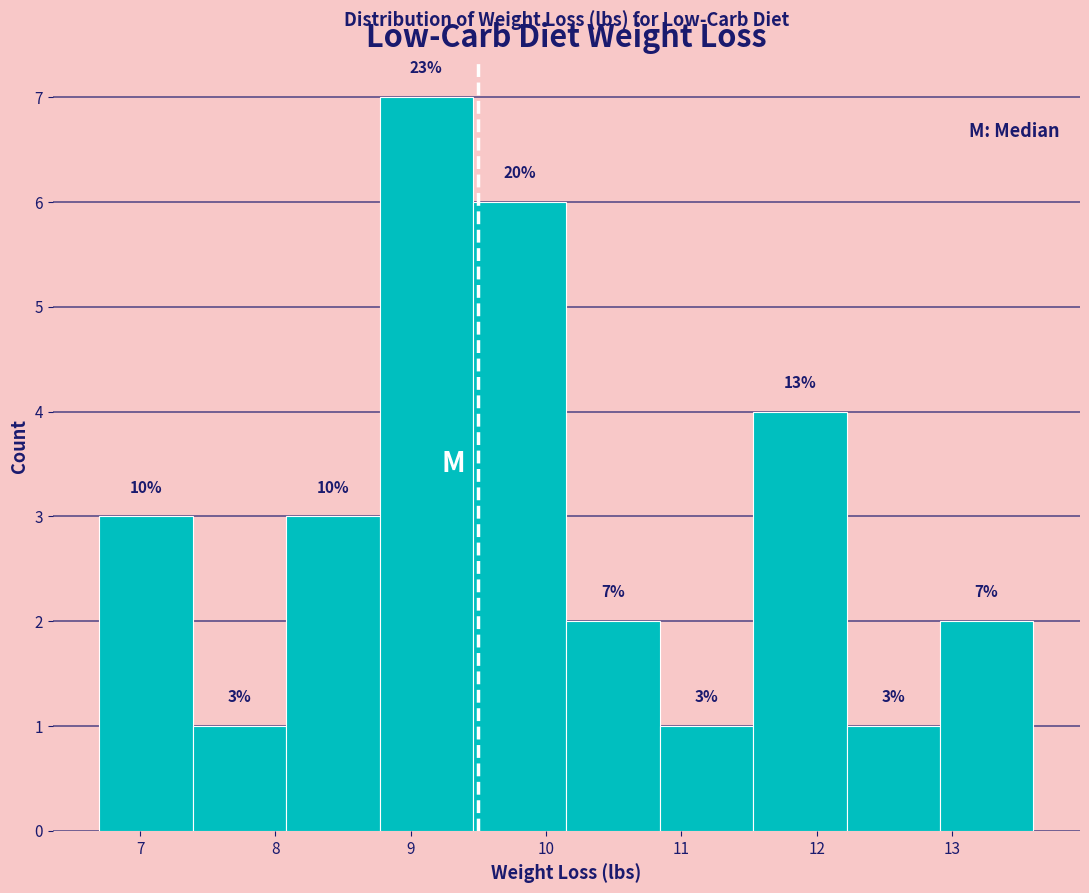

Which range on the x-axis has the tallest bar?

8.77 to 9.46